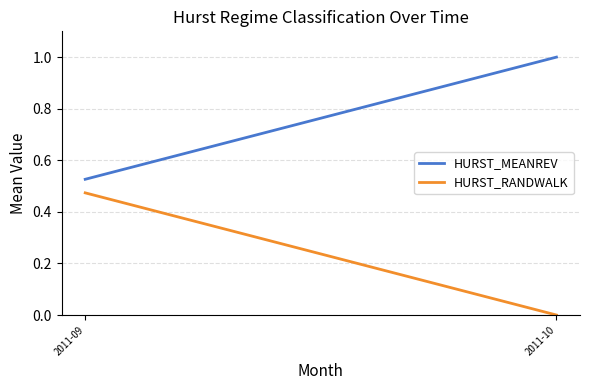

At which label is HURST_MEANREV closest to 0?

2011-09